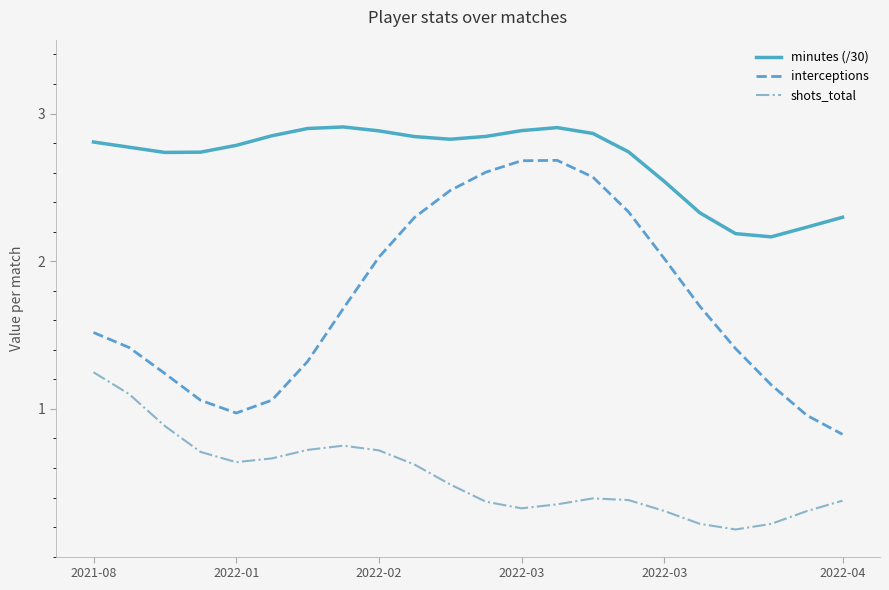

True or false: minutes (/30) and shots_total cross at least once.

False